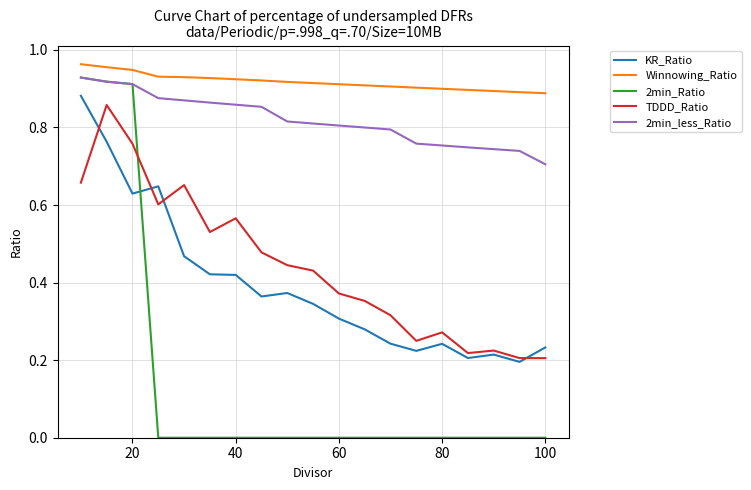

Which series has the largest range (max minus min)?

2min_Ratio